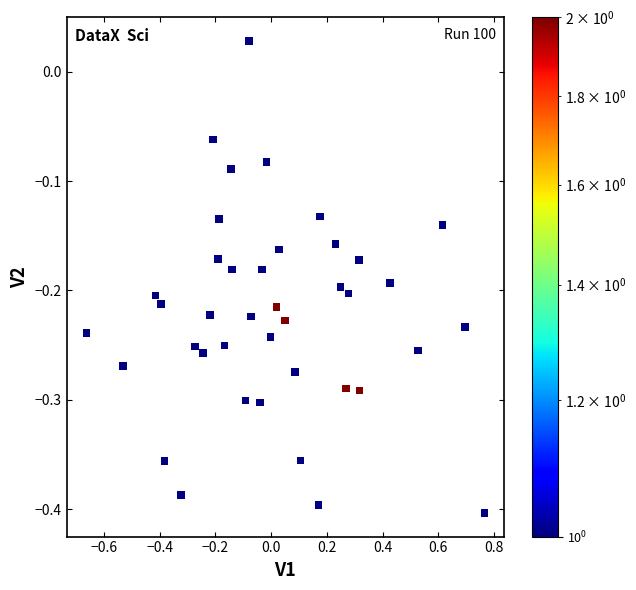

What is the range of Y values (max minus min)?

0.4